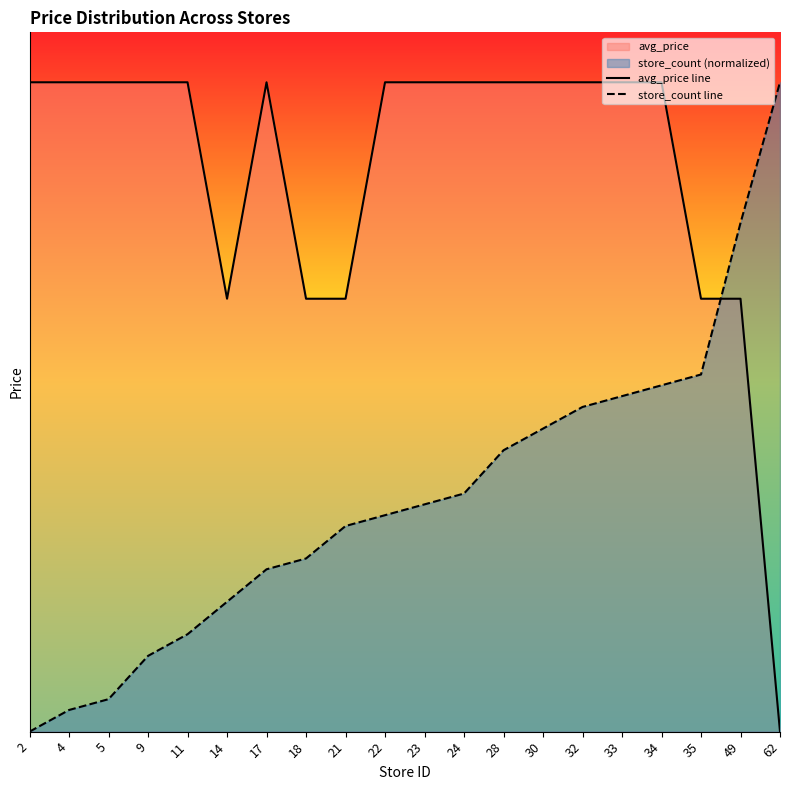

How many intersections are there between store_count line and avg_price line?

1